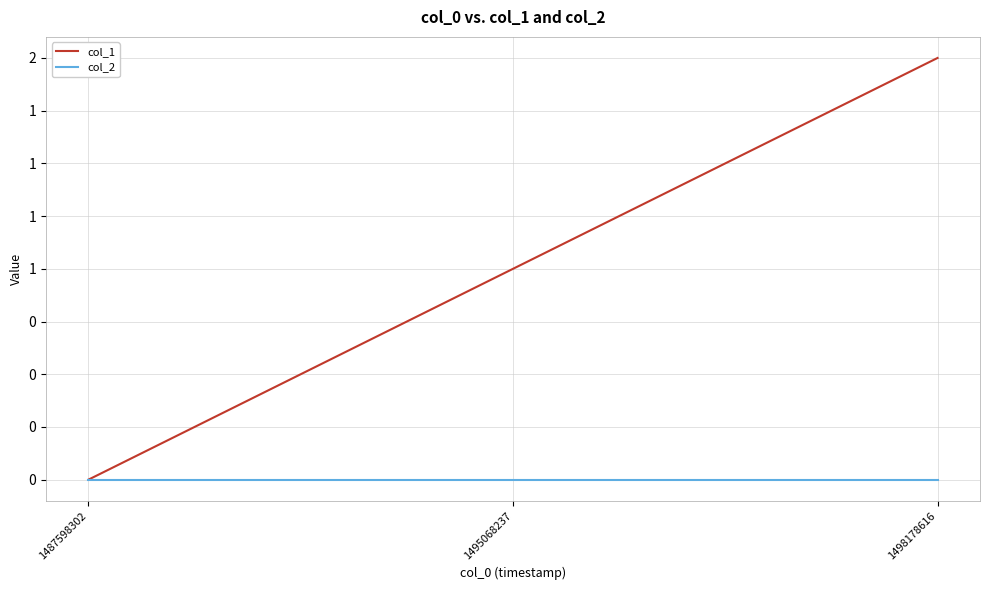

What is the sum of the col_1 values at 1495068237 and 1487598302?

1